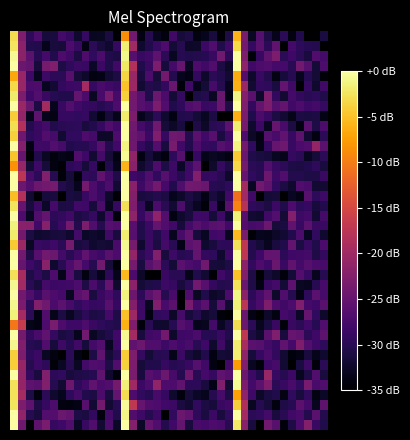

At which category is the sum across all series the highest?

14